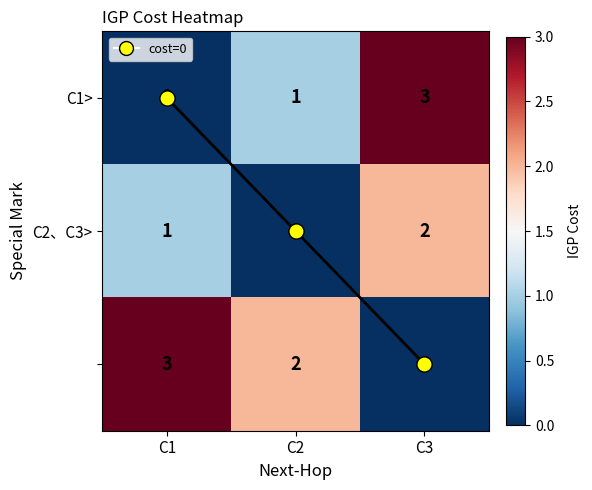

What is the difference between the highest and lowest values at C3?

3